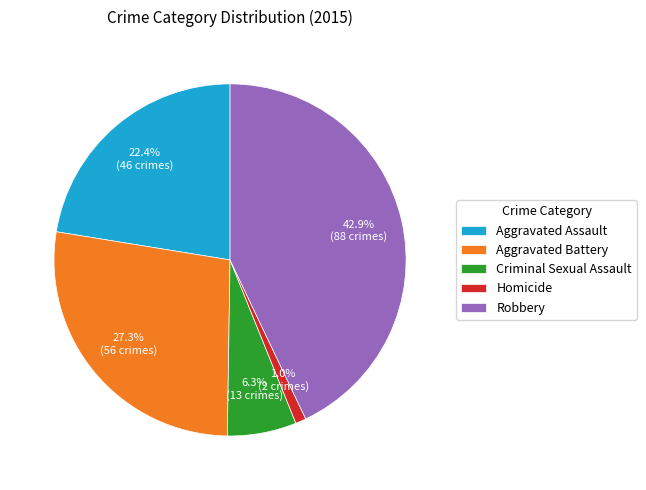

To the nearest percent, what is the combined percentage of Homicide and Criminal Sexual Assault?

7%